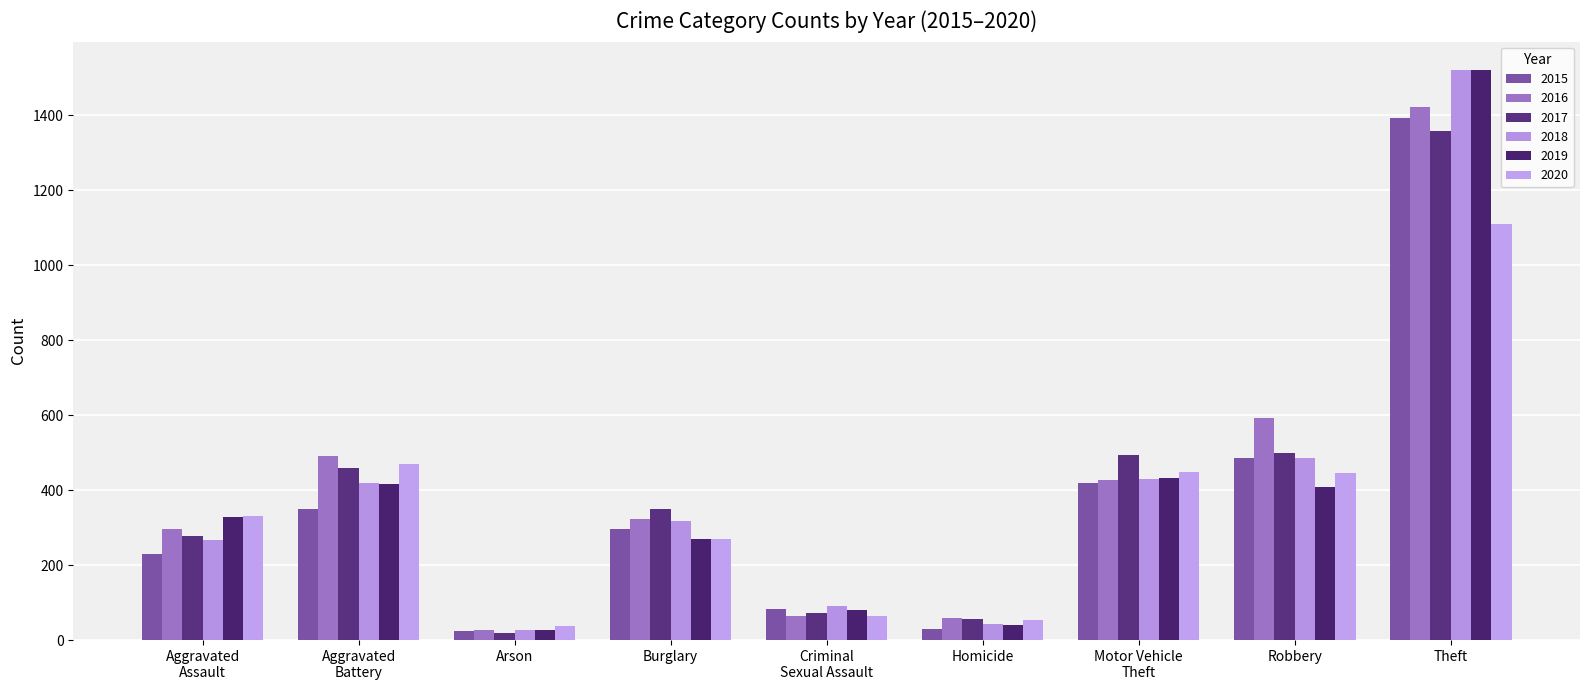

What is the sum of all 2020 values?

3229